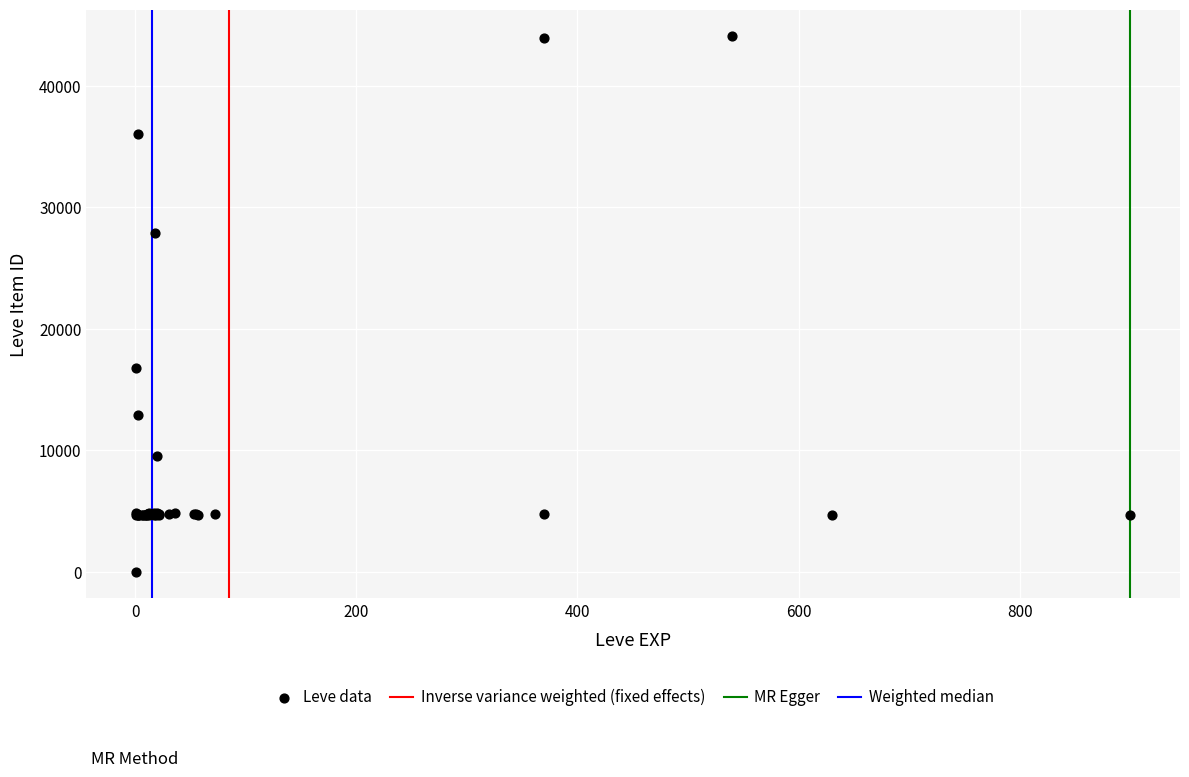

What Y value in the scatter plot is closest to 22050?

16734